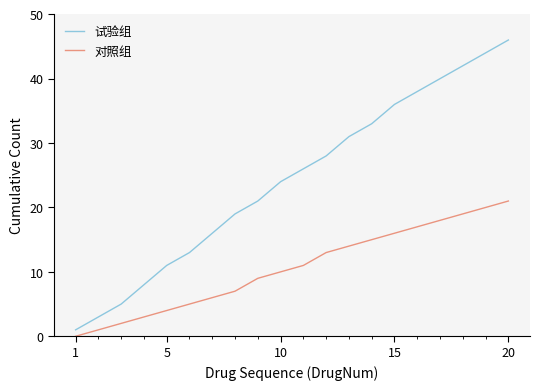

Which series has the largest total across all categories?

试验组